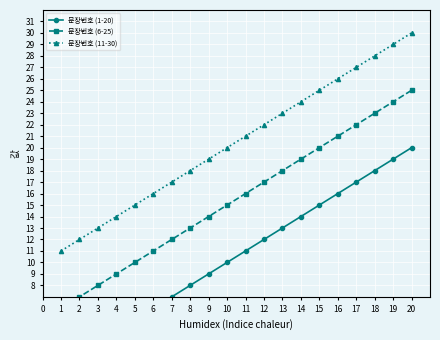

Is it true that 문장번호 (11-30) equals 14 at 4?

True